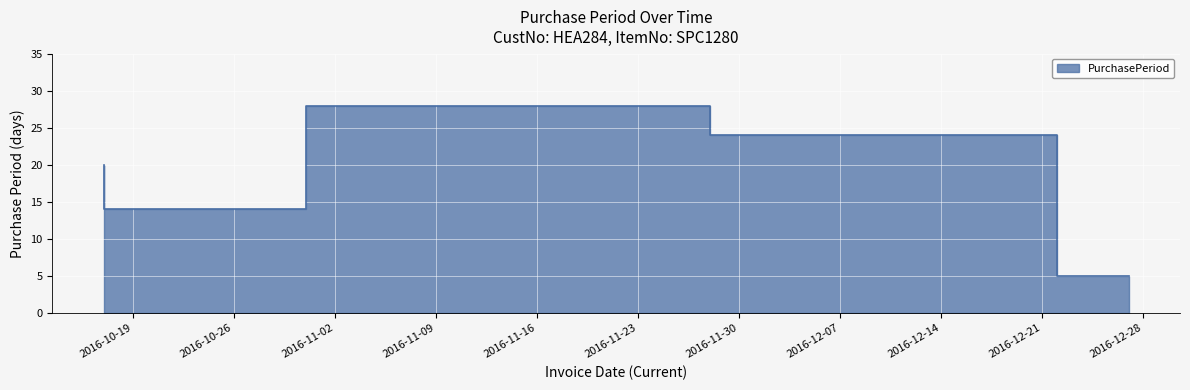

Reading left to right, extract all data points from this chart.

20	14	28	24	5